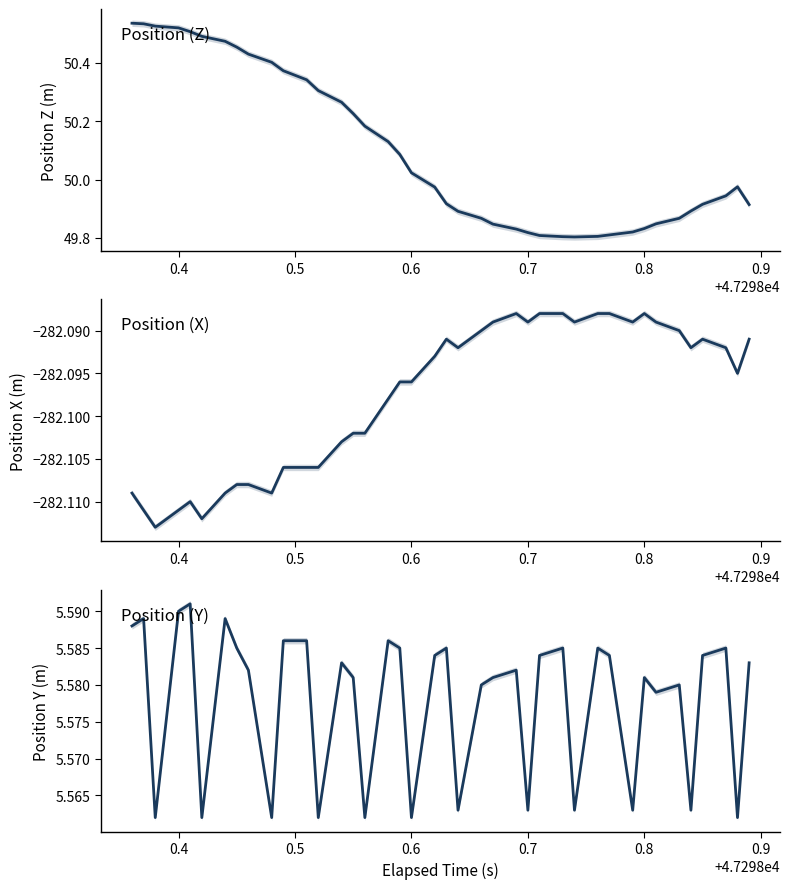

Rank the series by their maximum value, from highest to lowest.

Position (Z), Position (Y), Position (X)